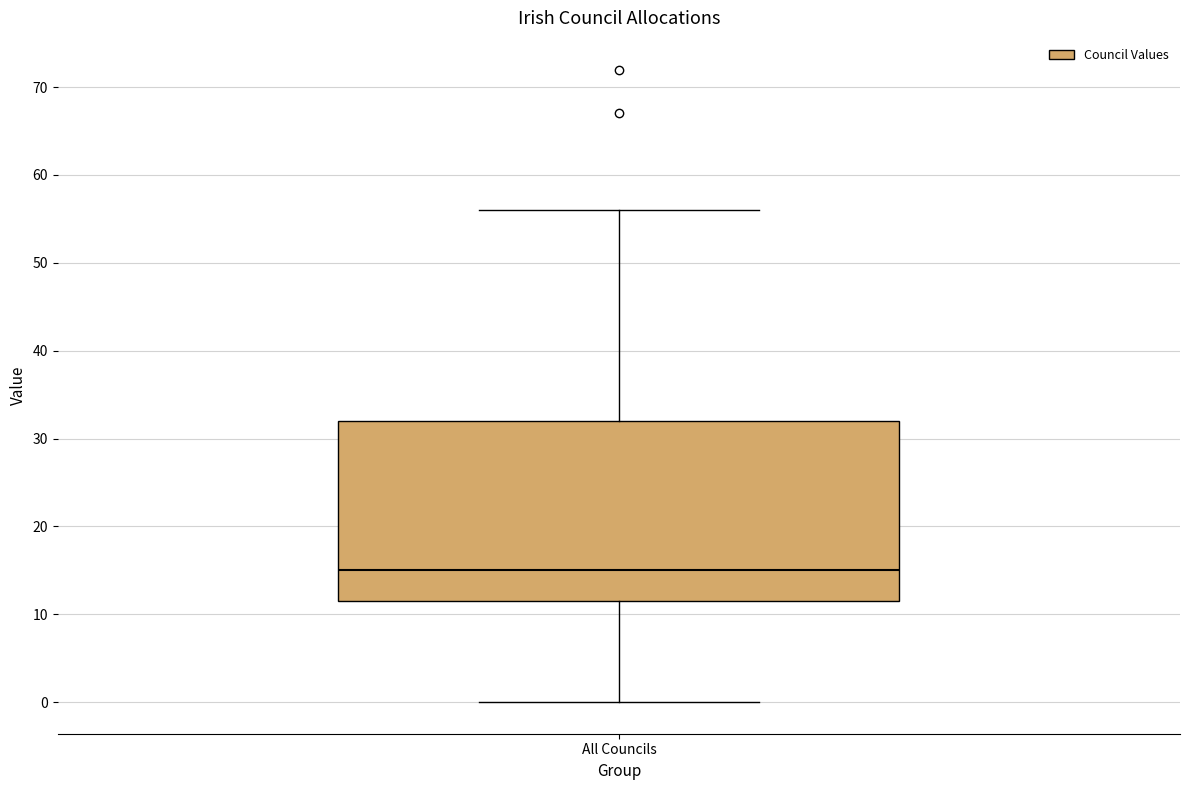

Transcribe this box plot: give where the median line is, the range the box spans, and where the two whiskers end, as read against the y-axis. The values are not printed on the chart, so give them approximately, as read against the axis.

median 15, box 12 to 32, whiskers 0 to 56